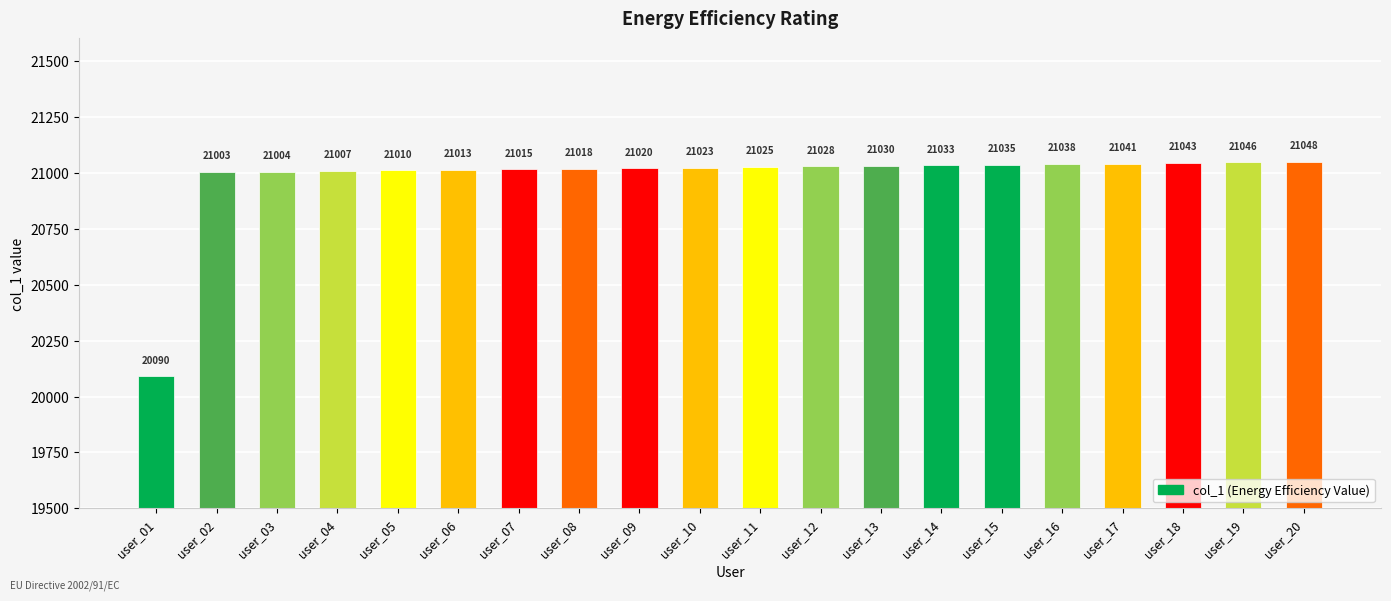

What is the difference between the values at user_09 and user_10?

3